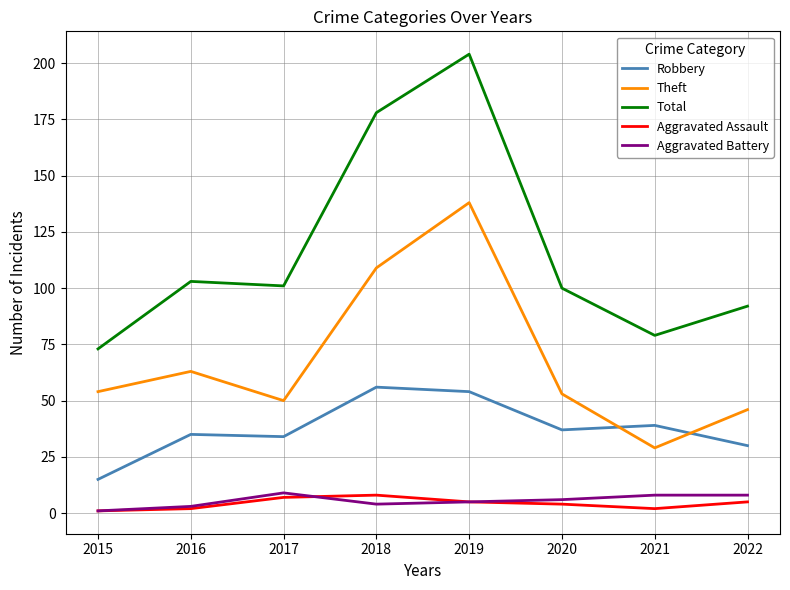

Where is Theft nearest to the value 83?

2016